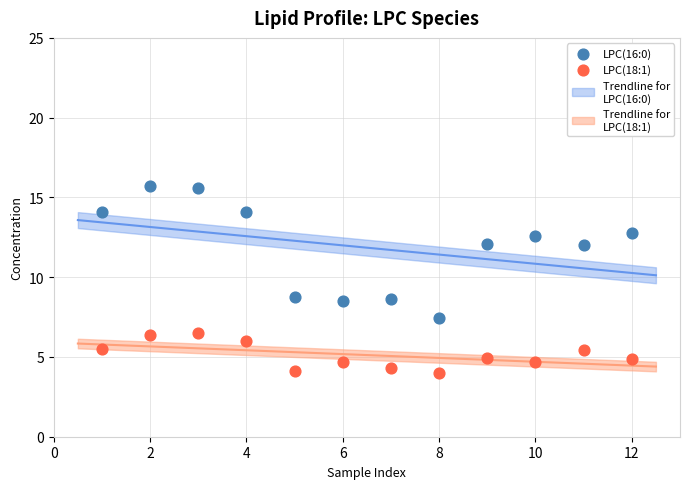

Which series contains the highest Y value?

LPC(16:0)